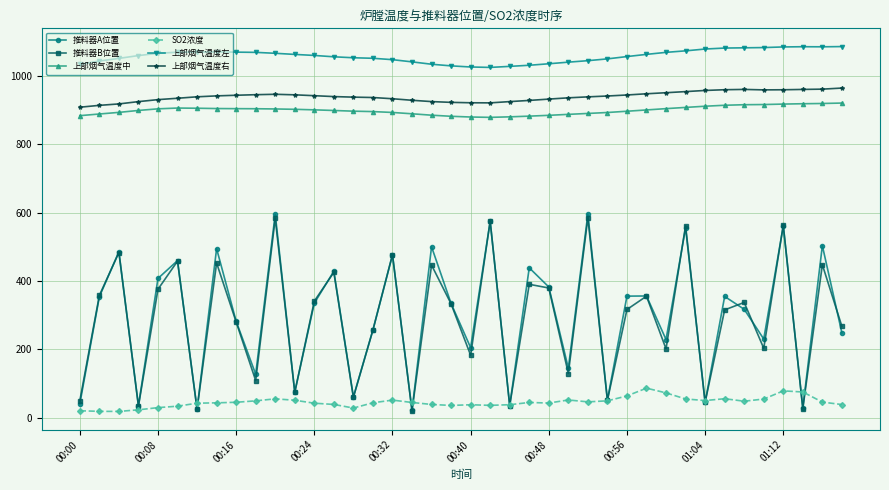

True or false: 推料器B位置 has more than 0 points higher than both neighbors.

True